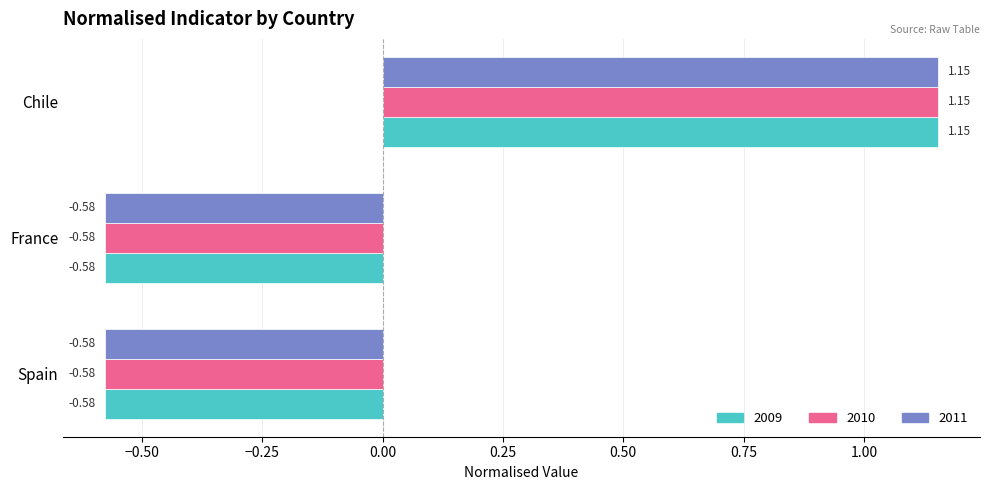

True or false: 2010 has a value of -1.0 at Spain.

False